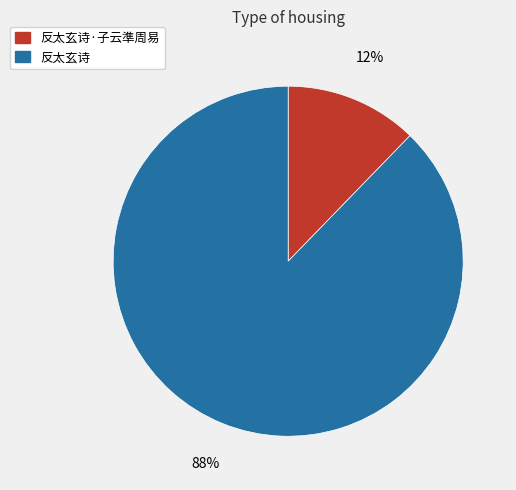

What is the smallest slice in the pie chart?

反太玄诗·子云準周易